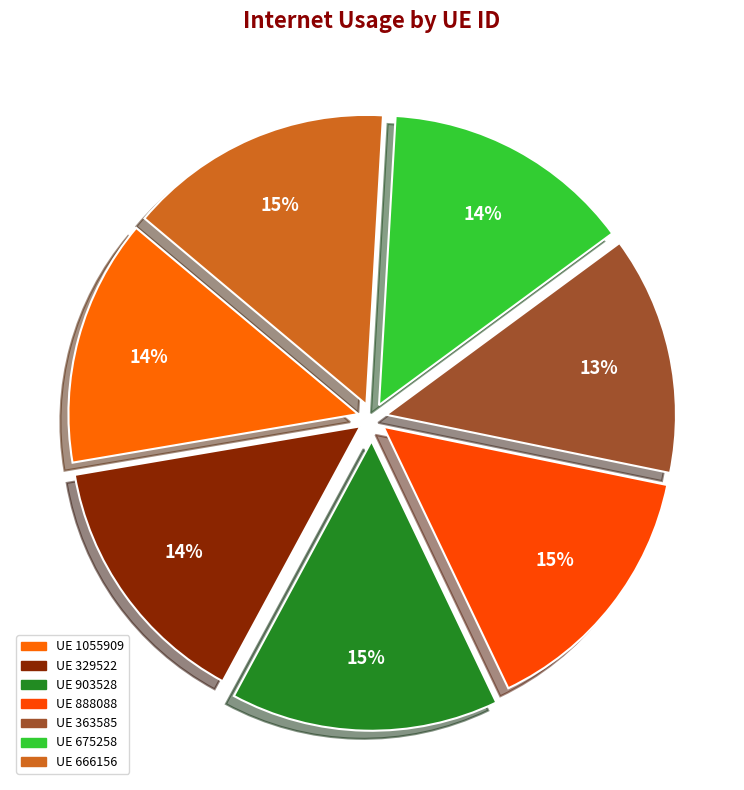

To the nearest percent, what is the difference between the largest and smallest slice percentages?

2%